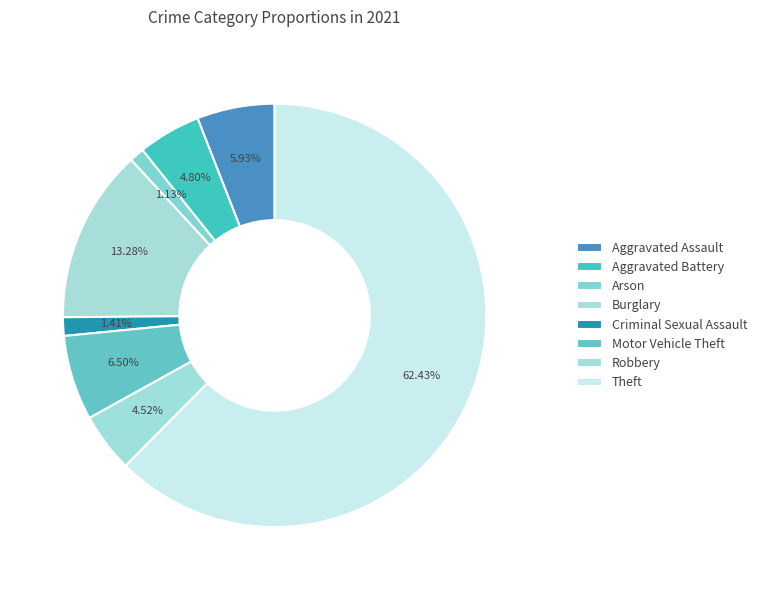

Is it true that Aggravated Assault is 1% of the pie?

False